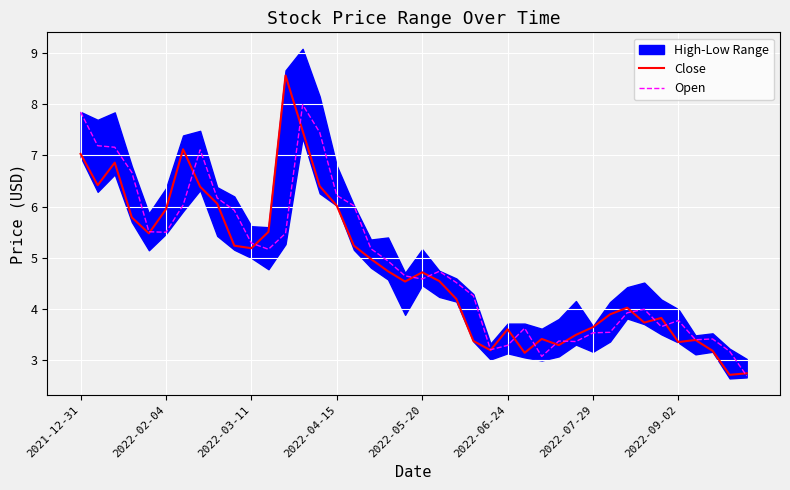

Is it true that Open equals 0.9 at 36?

False